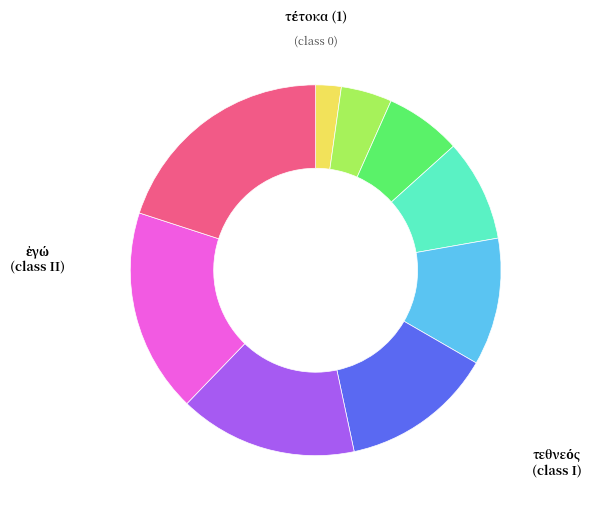

Is there any slice that represents more than half of the pie?

No